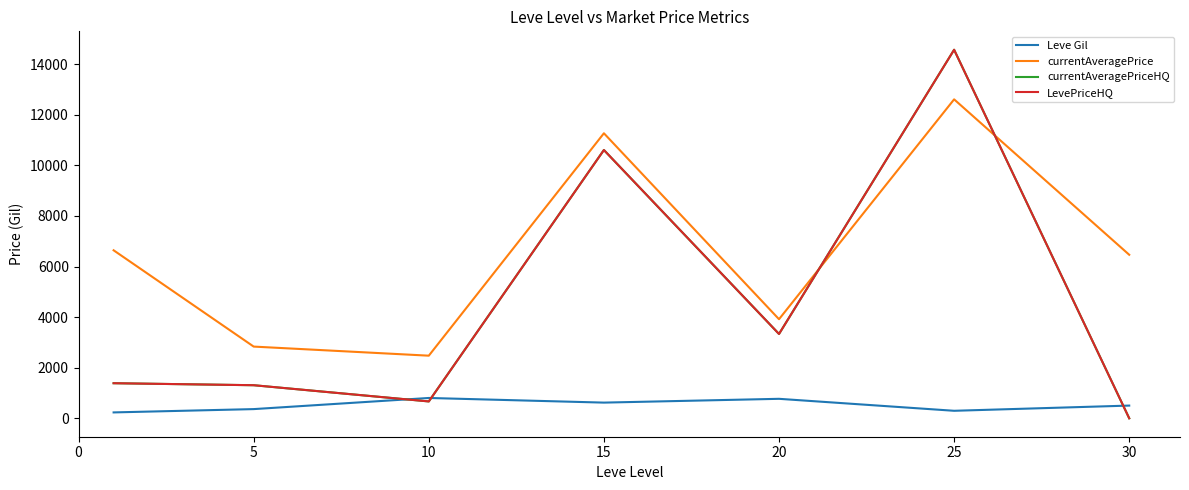

Is this an area chart (filled region under the line)?

No